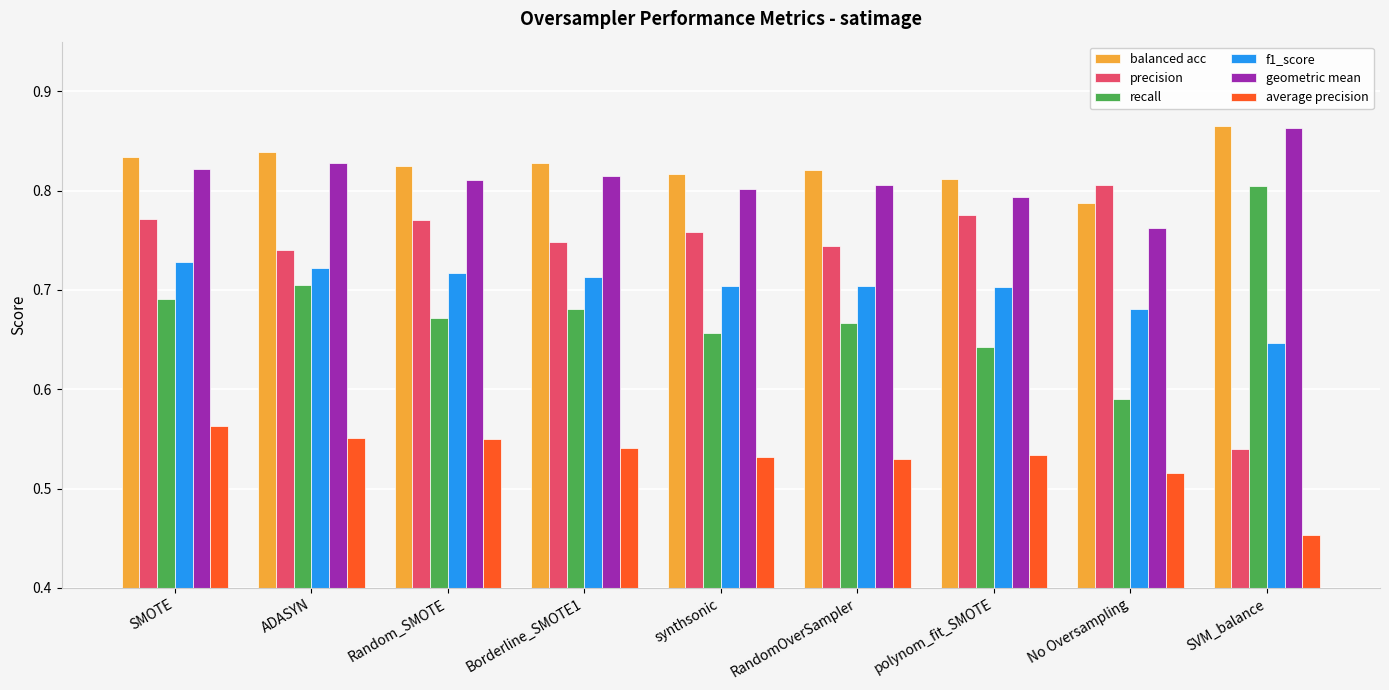

Where is balanced acc nearest to the value 0?

No Oversampling